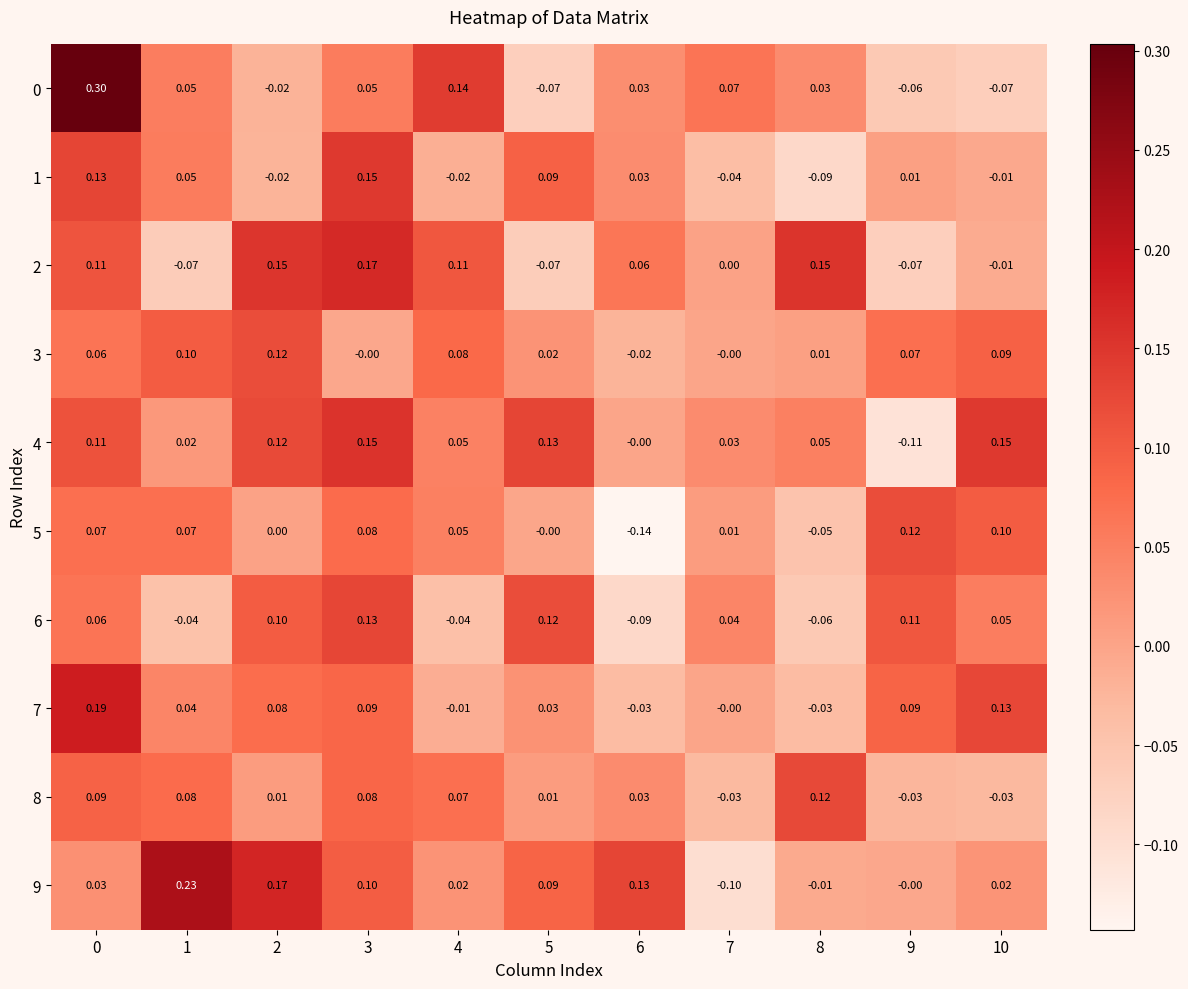

At which category does the chart reach its minimum across all series?

6